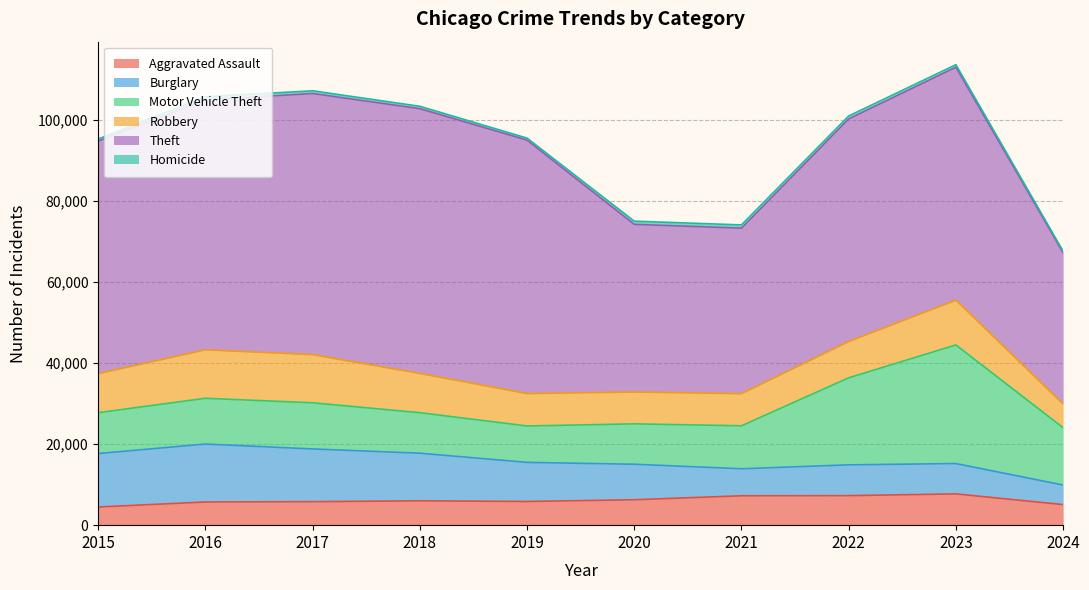

List the labels in order of Theft value, smallest first.

2024, 2021, 2020, 2022, 2015, 2023, 2016, 2019, 2017, 2018